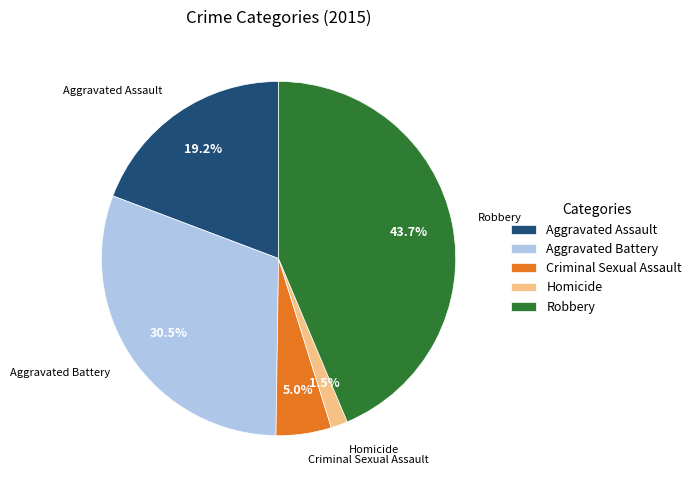

How many slices are in this pie chart?

5